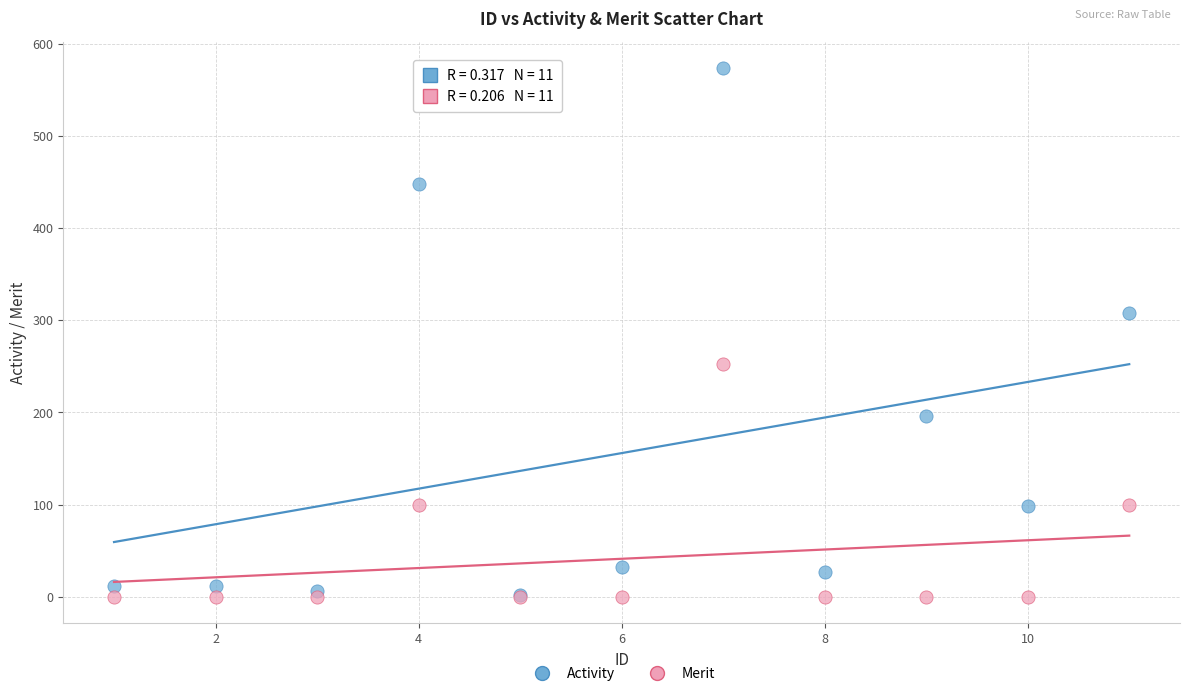

Across all series, what Y value is closest to 287?

308